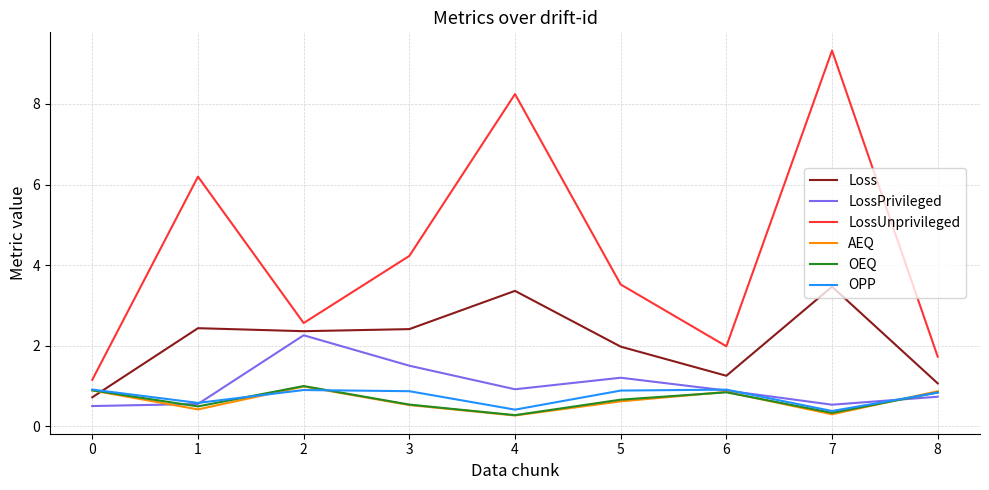

How many categories are shown in the chart?

9